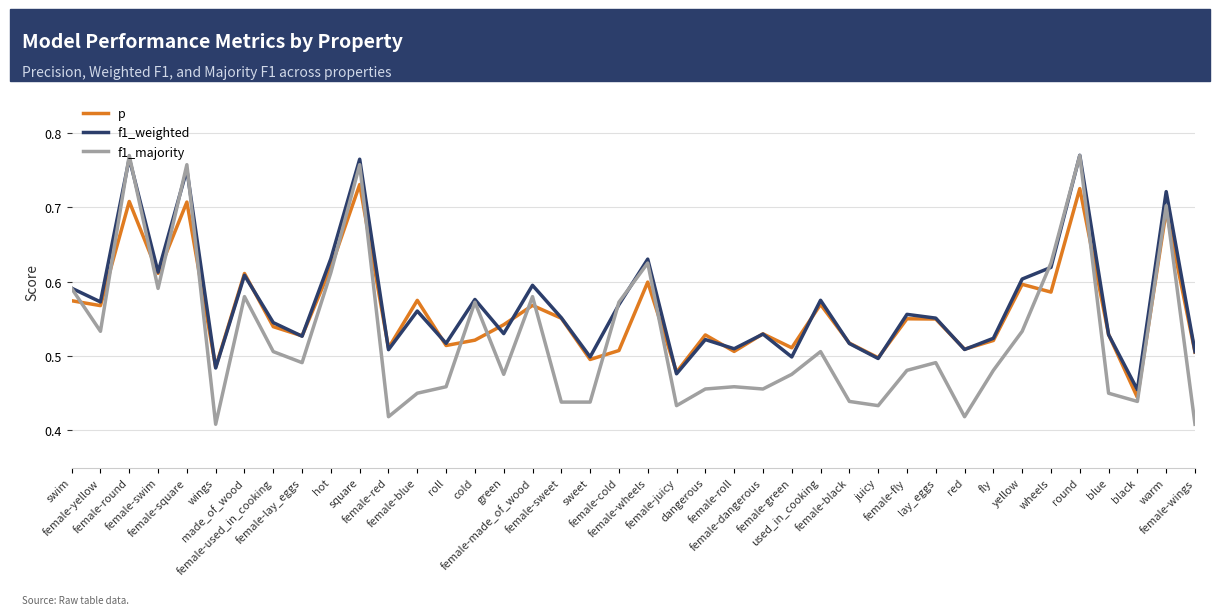

True or false: f1_weighted has more than 2 points higher than both neighbors.

True